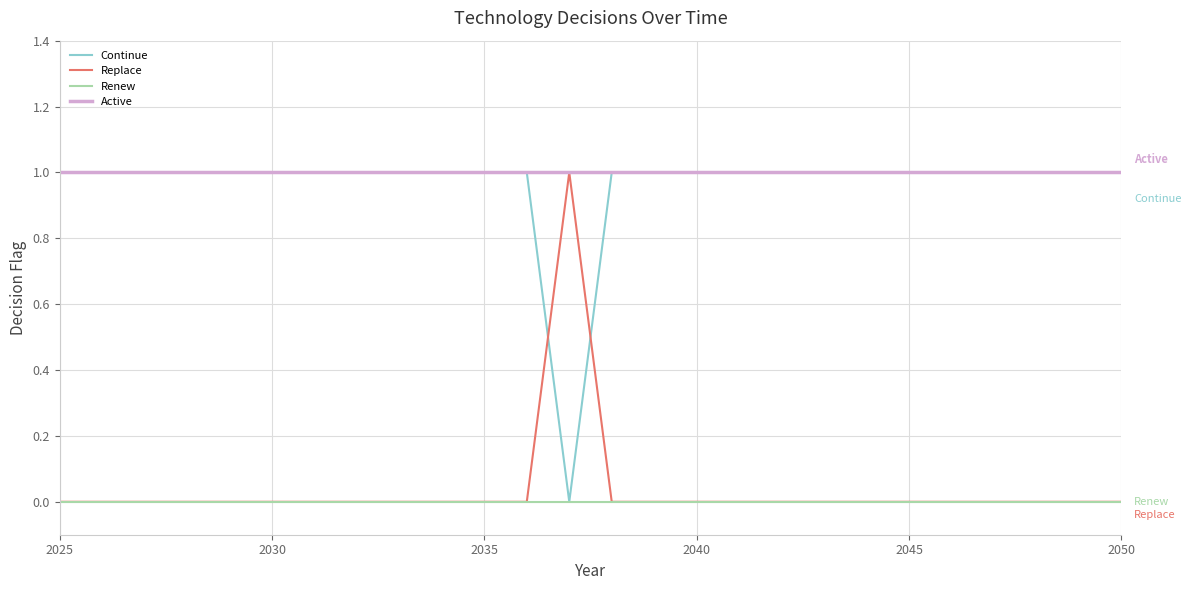

True or false: Active and Renew intersect in this chart.

False